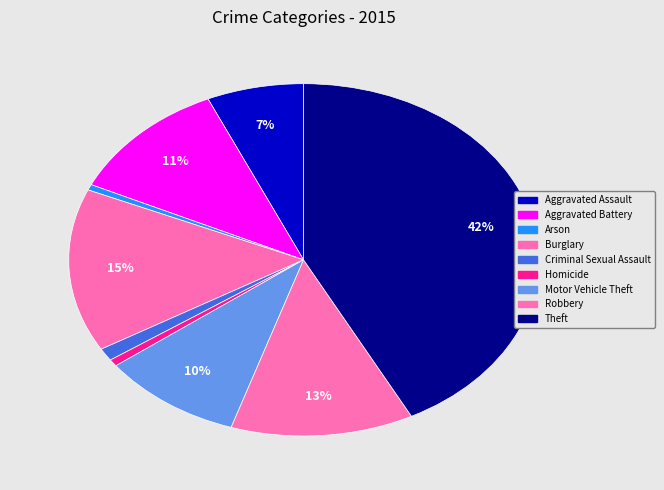

To the nearest percent, what is the difference between the largest and smallest slice percentages?

42%